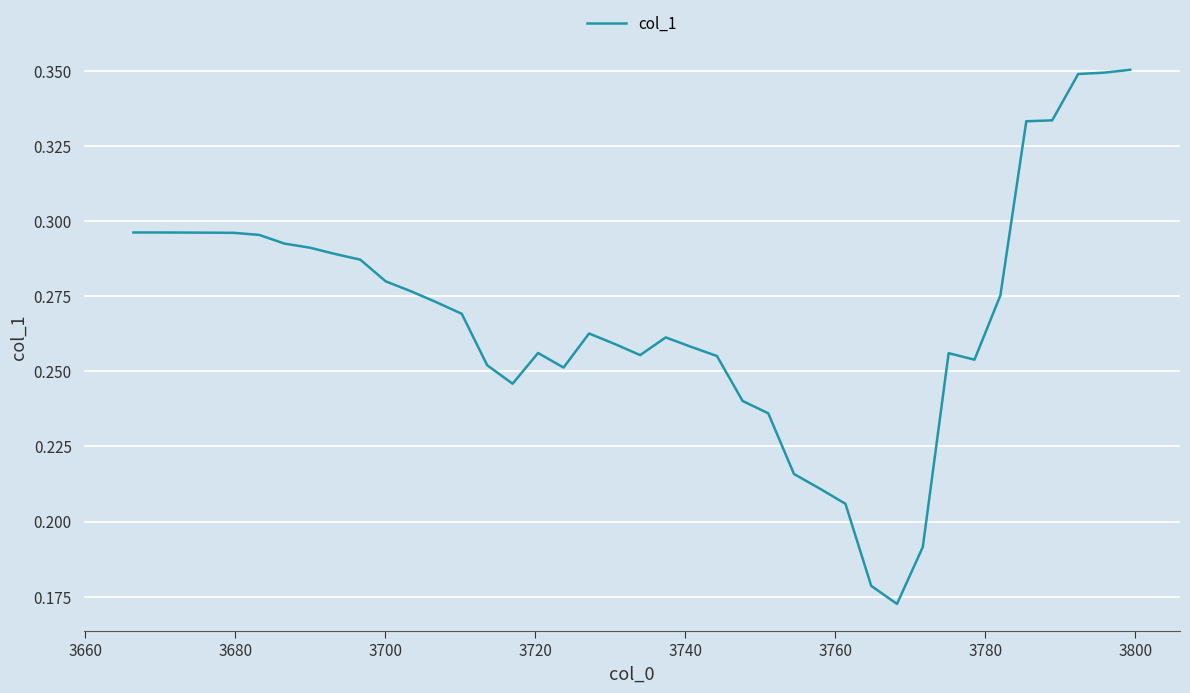

Does the chart have visible grid lines?

Yes